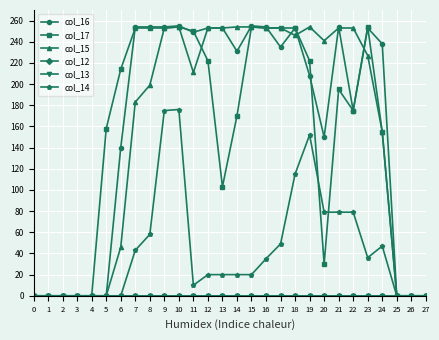

Does the chart have visible grid lines?

Yes